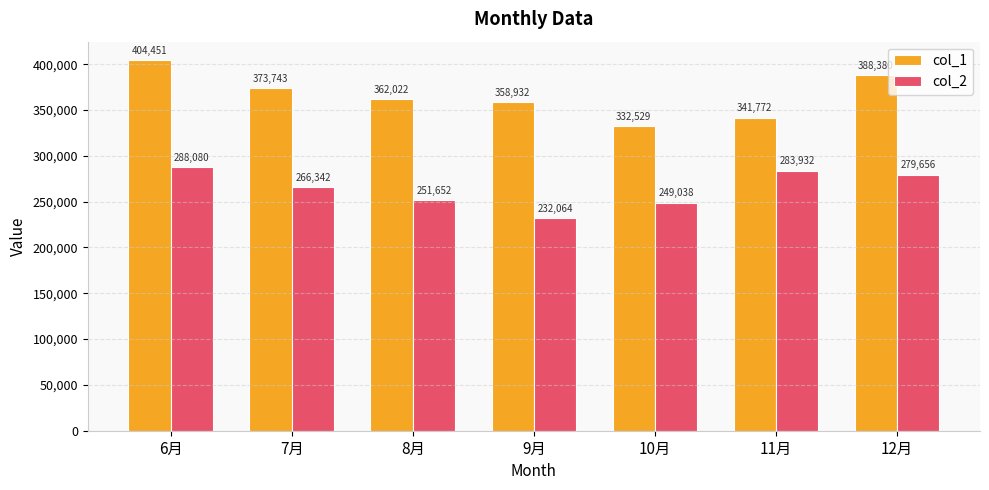

Which series has the largest total across all categories?

col_1